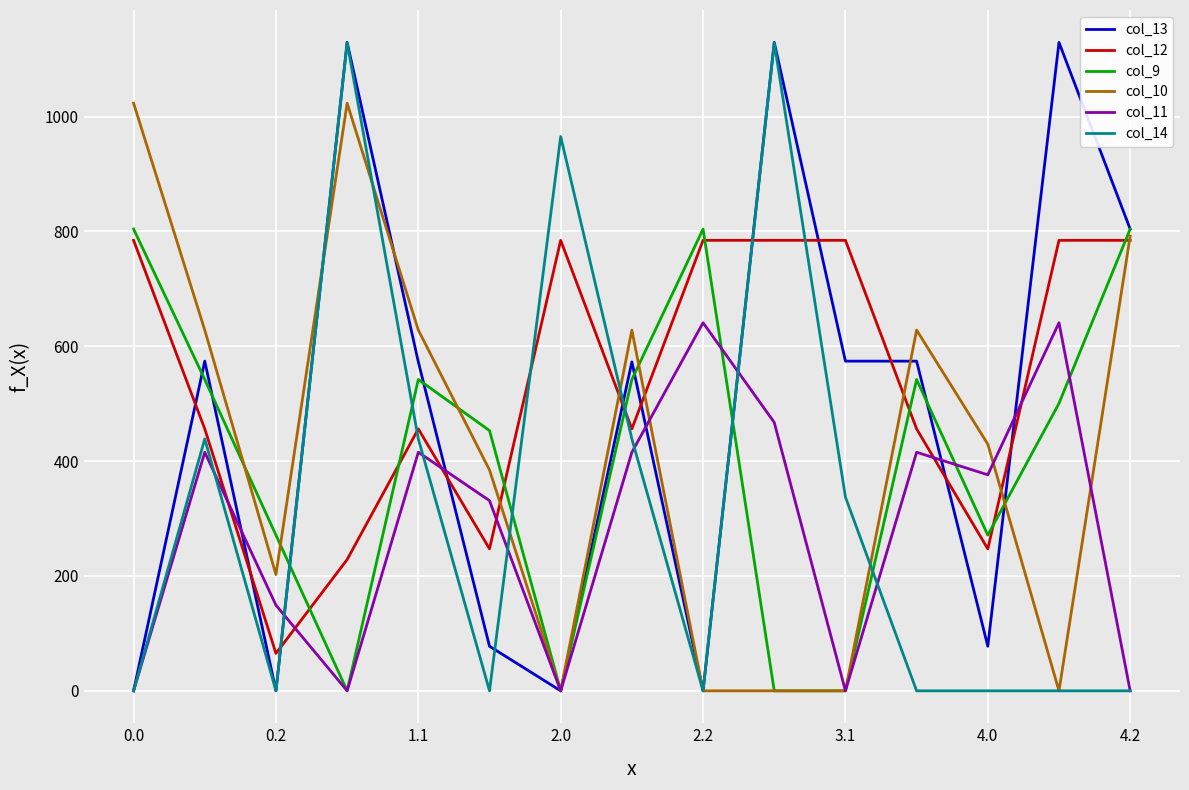

Which series ends up on top after the final intersection of col_12 and col_11?

col_12